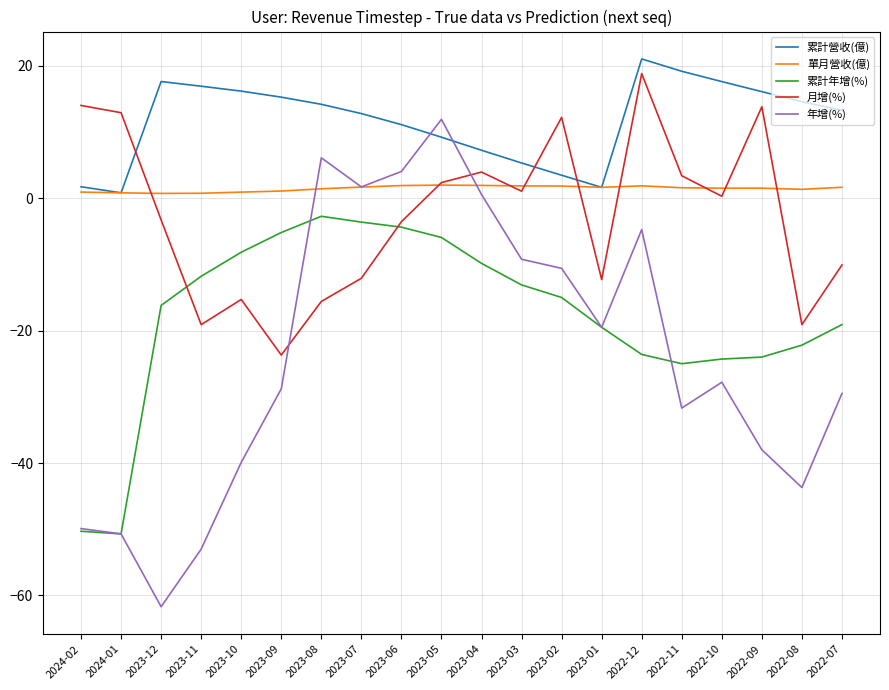

In 年增(%), how many points are higher than both neighbors (excluding endpoints)?

4